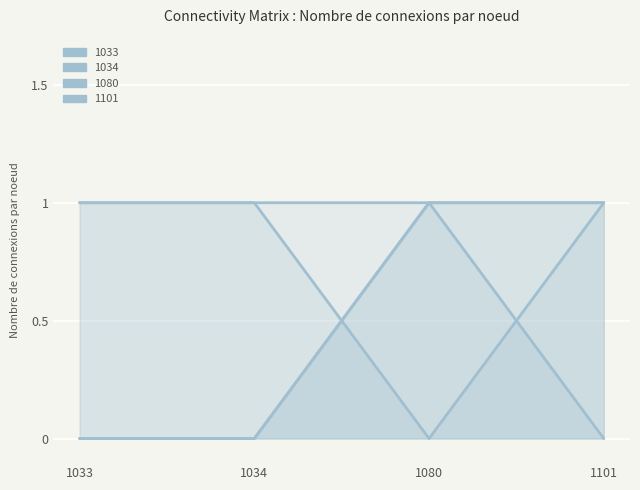

Which category has the lowest value in the 1034 series?

1033